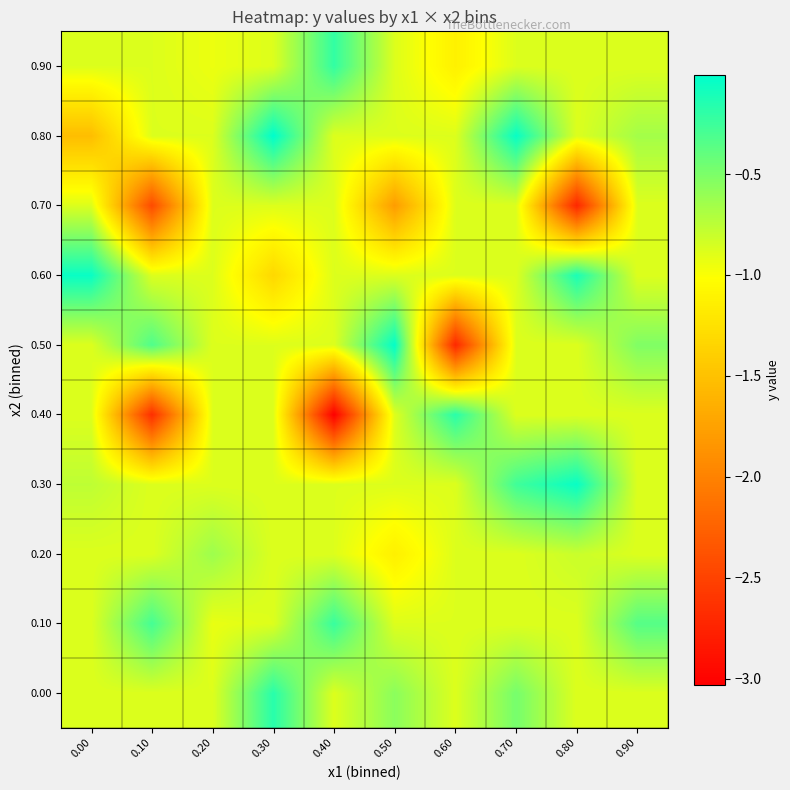

Count the number of data series in this chart.

10